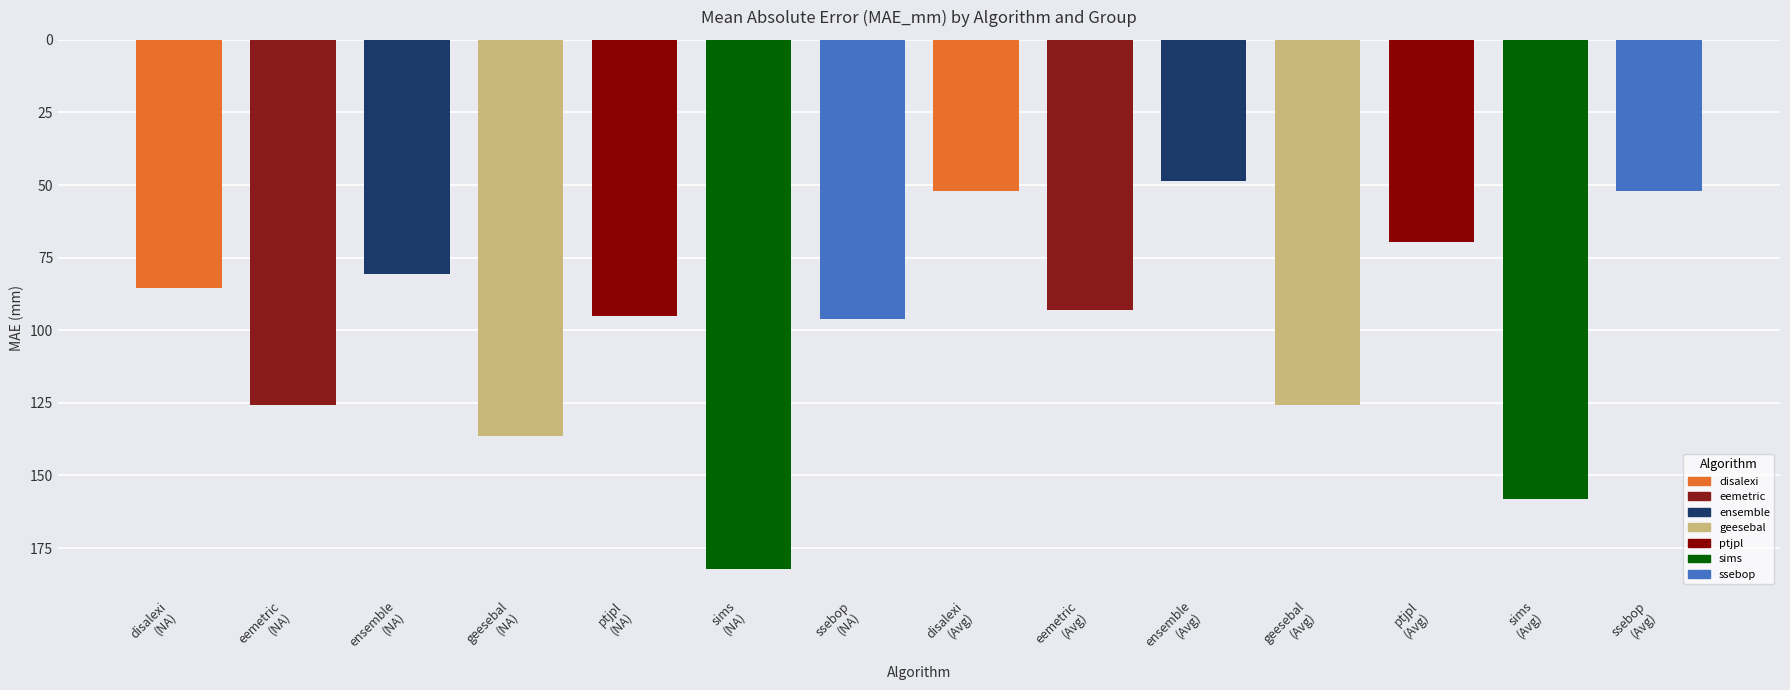

How many values exceed 95?

7